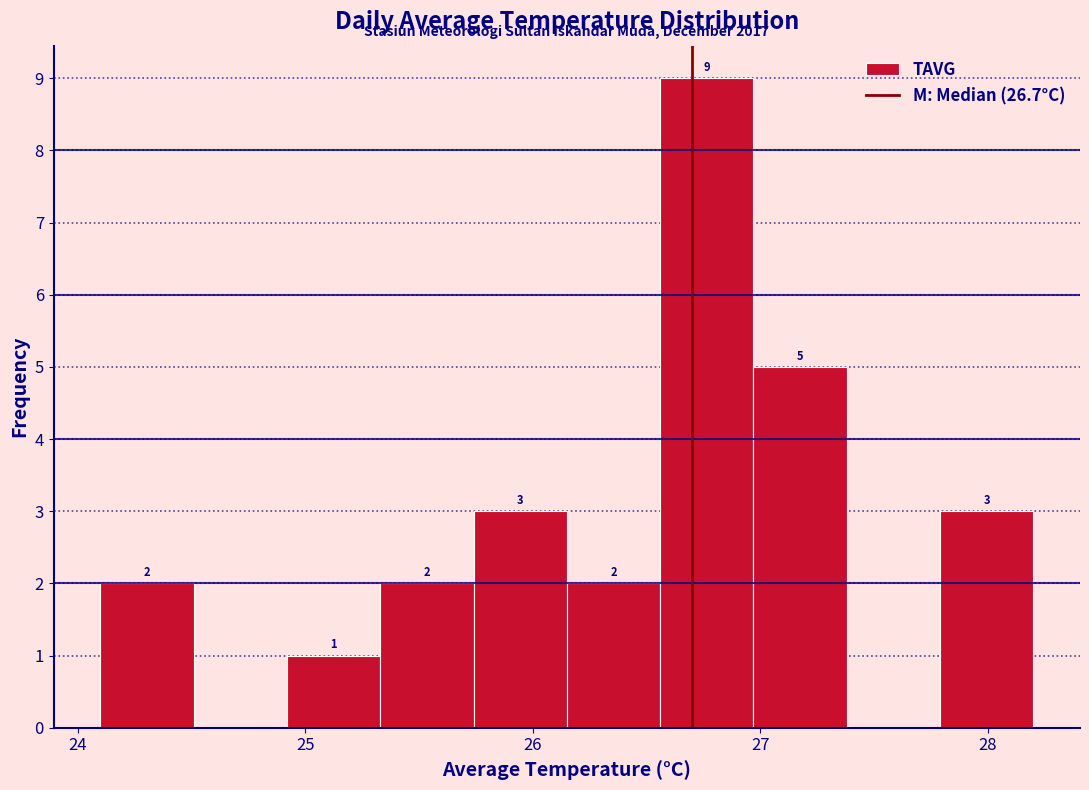

Which range on the x-axis has the tallest bar?

26.56 to 26.97